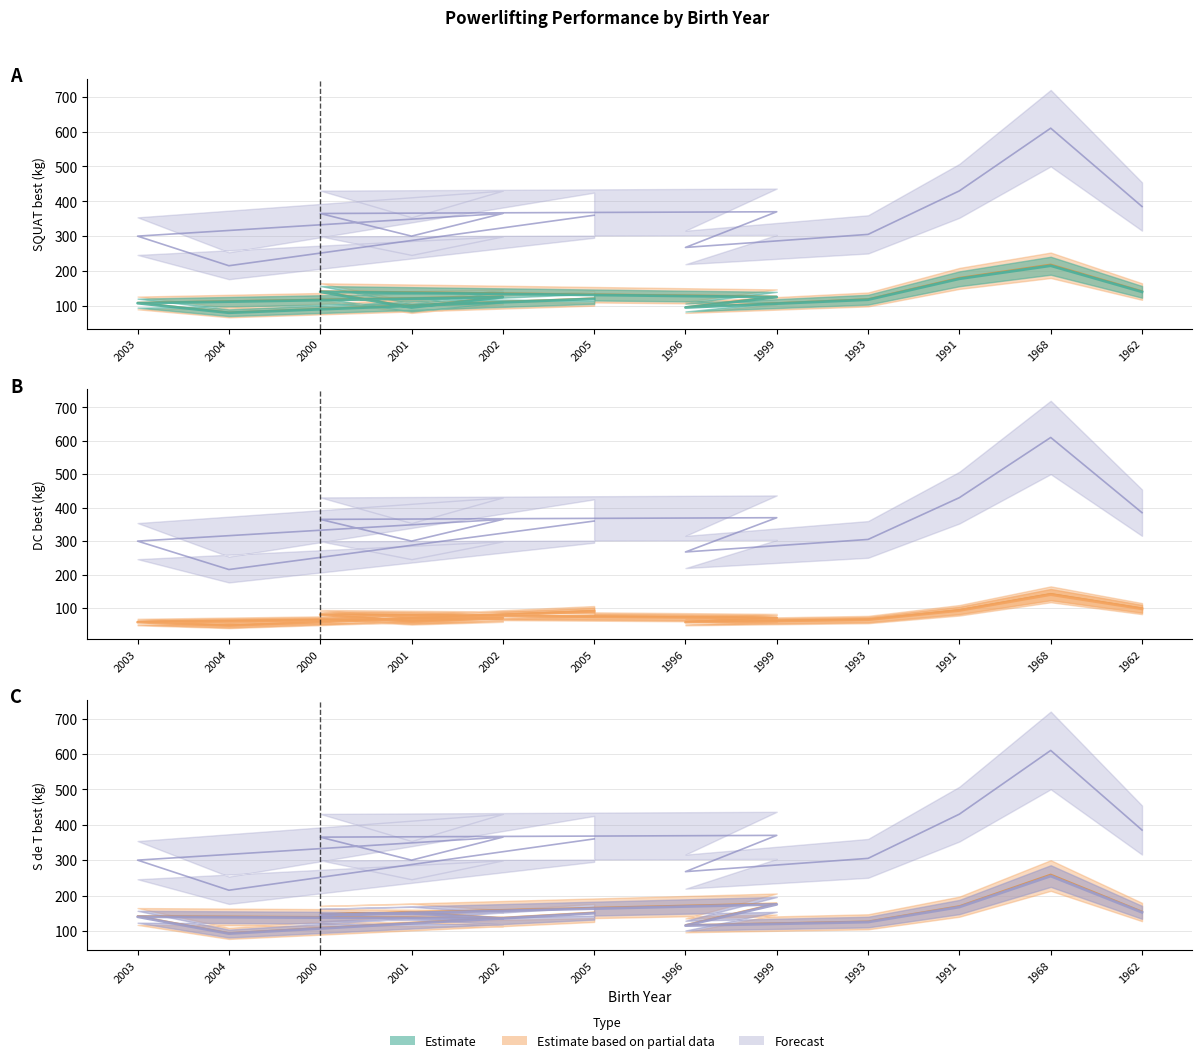

What is the difference between the second highest and minimum values in the SQUAT_best series?

97.5